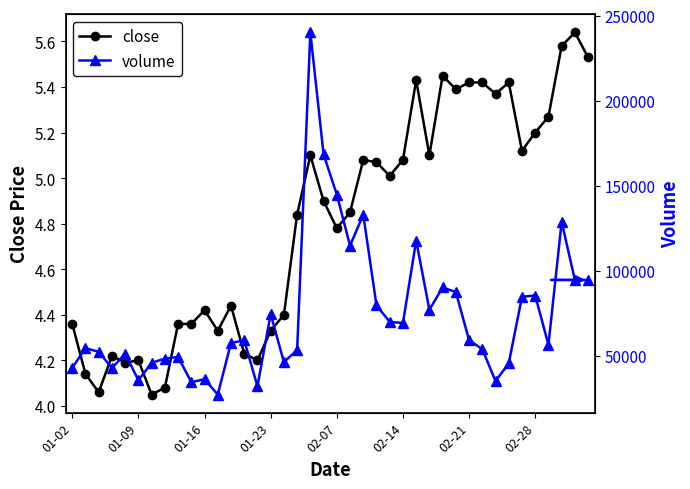

True or false: close has more than 1 interior local peaks.

True